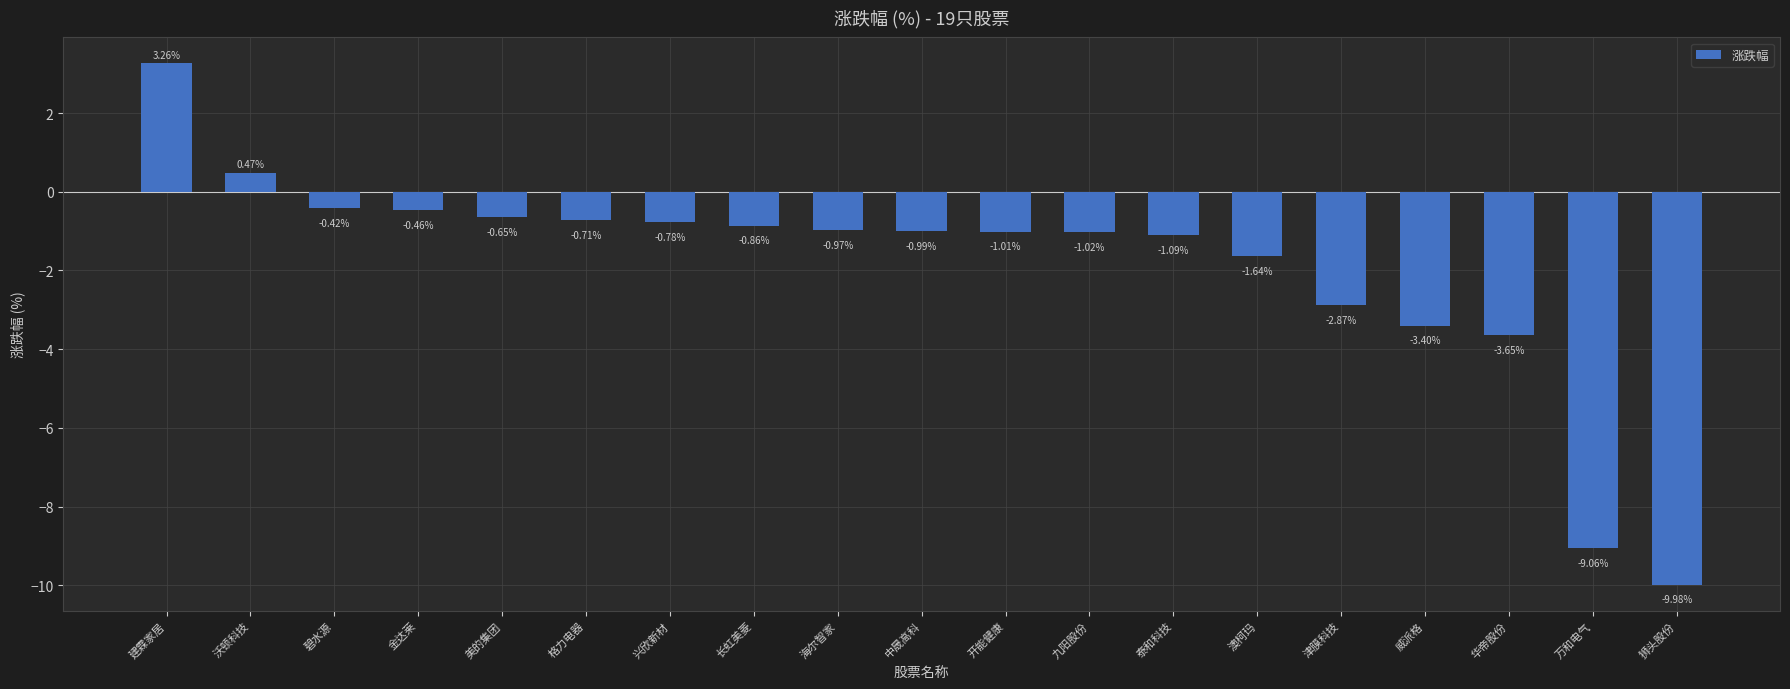

Between 美的集团 and 海尔智家, which is larger?

美的集团